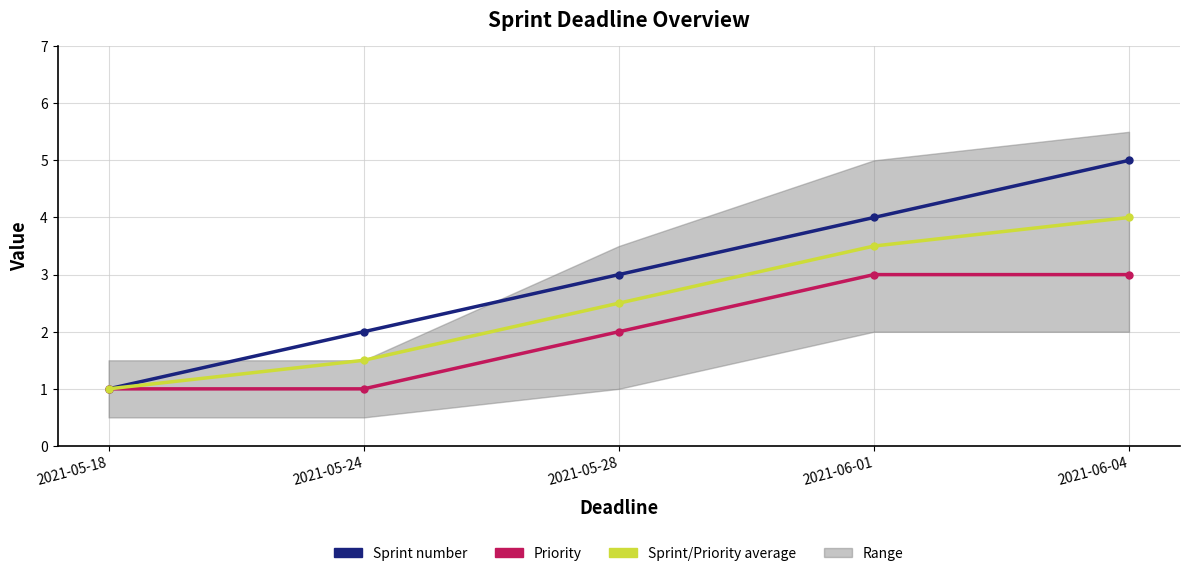

True or false: Sprint/Priority average has a value of 5.3 at 2021-06-01.

False